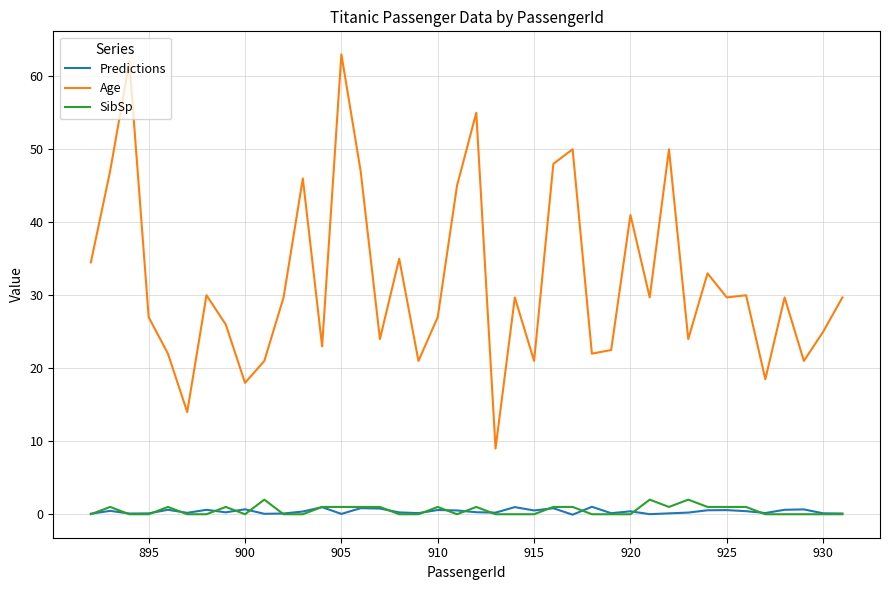

True or false: Predictions and Age cross at least once.

False